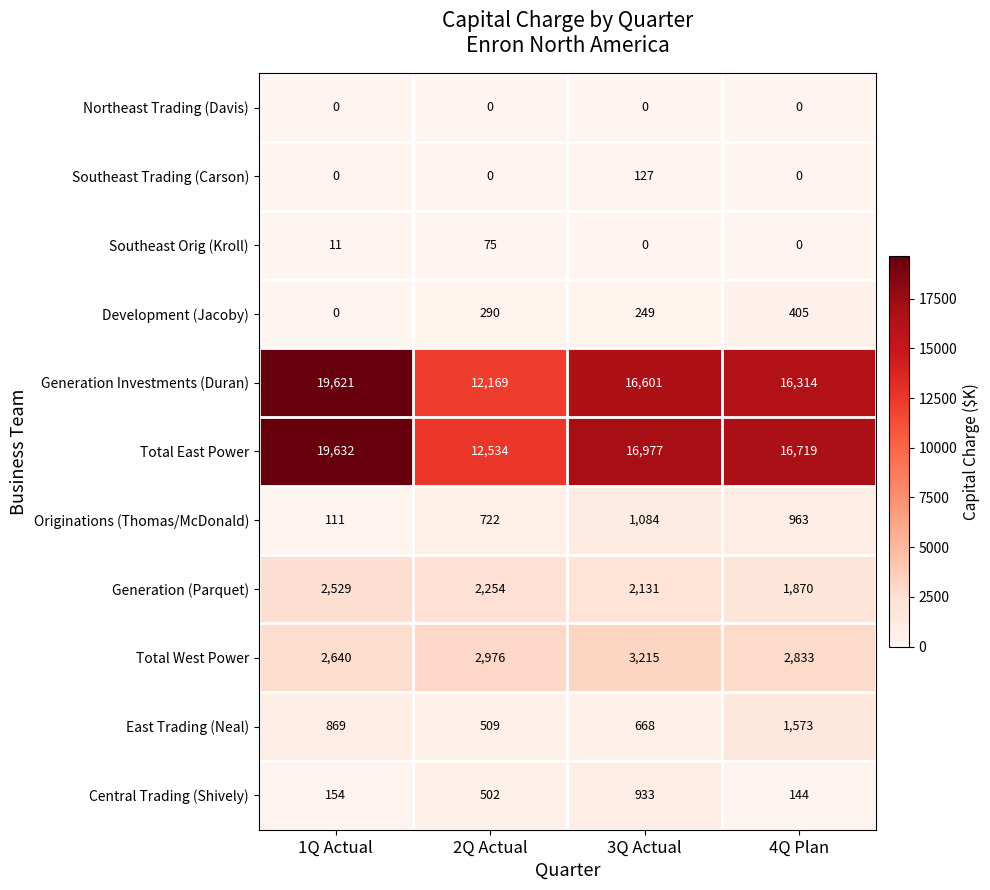

What is the difference between the highest and lowest values at 2Q Actual?

12534